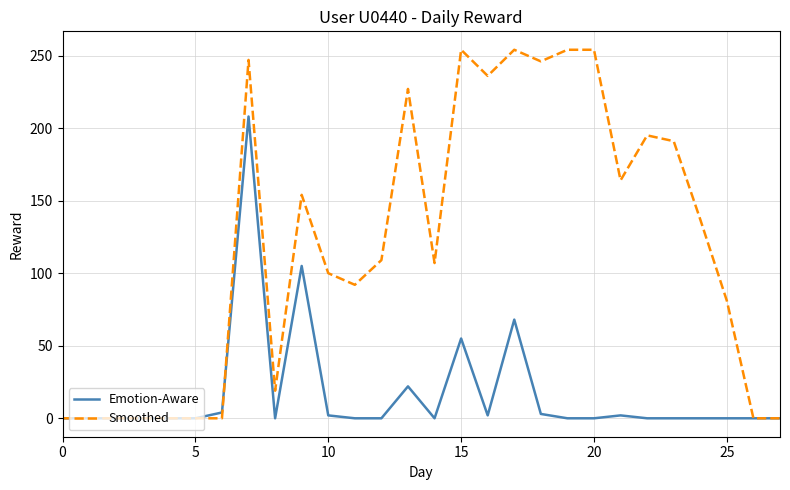

List the series in order of their overall mean, highest first.

Smoothed, Emotion-Aware